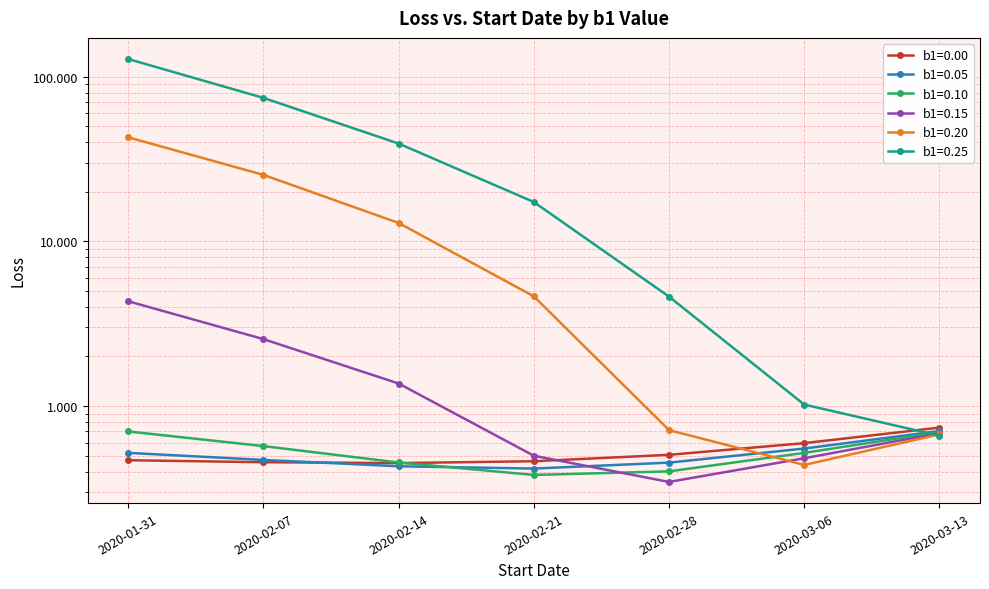

Reading left to right, transcribe all the data shown in this chart.

b1=0.00: 2020-01-31=0.5	2020-02-07=0.5	2020-02-14=0.5	2020-02-21=0.5	2020-02-28=0.5	2020-03-06=0.6	2020-03-13=0.7
b1=0.05: 2020-01-31=0.5	2020-02-07=0.5	2020-02-14=0.4	2020-02-21=0.4	2020-02-28=0.5	2020-03-06=0.6	2020-03-13=0.7
b1=0.10: 2020-01-31=0.7	2020-02-07=0.6	2020-02-14=0.5	2020-02-21=0.4	2020-02-28=0.4	2020-03-06=0.5	2020-03-13=0.7
b1=0.15: 2020-01-31=4.3	2020-02-07=2.5	2020-02-14=1.4	2020-02-21=0.5	2020-02-28=0.3	2020-03-06=0.5	2020-03-13=0.7
b1=0.20: 2020-01-31=42.9	2020-02-07=25.3	2020-02-14=12.9	2020-02-21=4.6	2020-02-28=0.7	2020-03-06=0.4	2020-03-13=0.7
b1=0.25: 2020-01-31=128.1	2020-02-07=74.4	2020-02-14=39.3	2020-02-21=17.3	2020-02-28=4.6	2020-03-06=1.0	2020-03-13=0.7